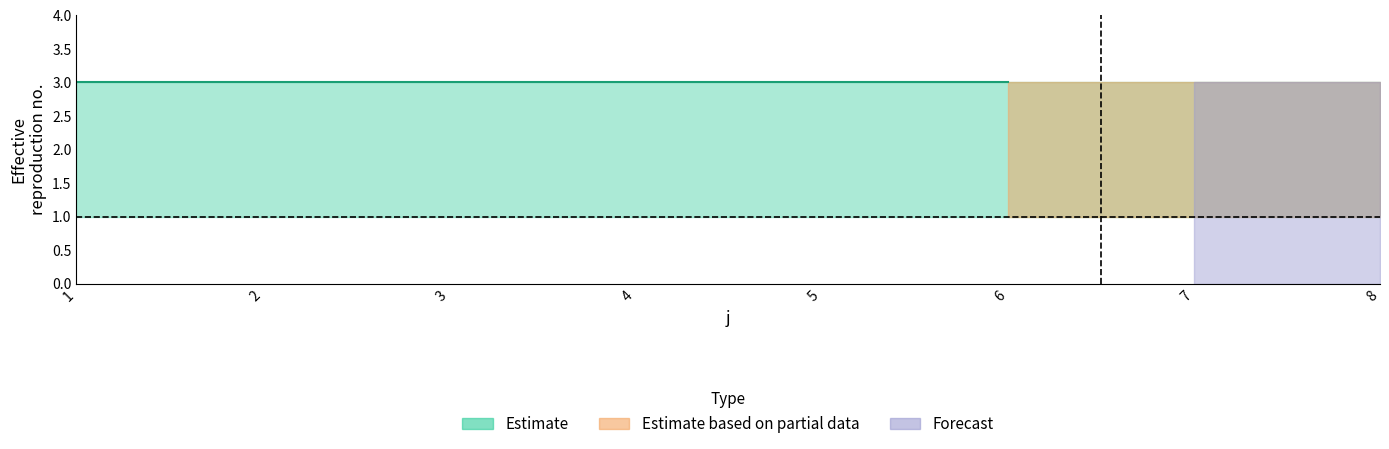

Reading left to right, what are all the values shown in this chart?

t: 1=3	2=3	3=3	4=3	5=3	6=3	7=3	8=3
U: 1=1	2=1	3=1	4=1	5=1	6=1	7=1	8=1